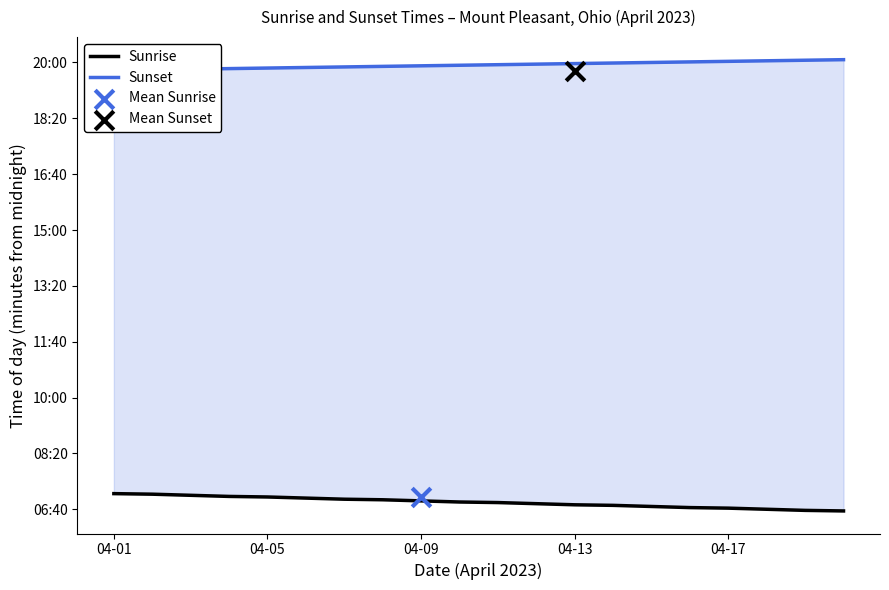

At how many categories does at least one series exceed 939?

20